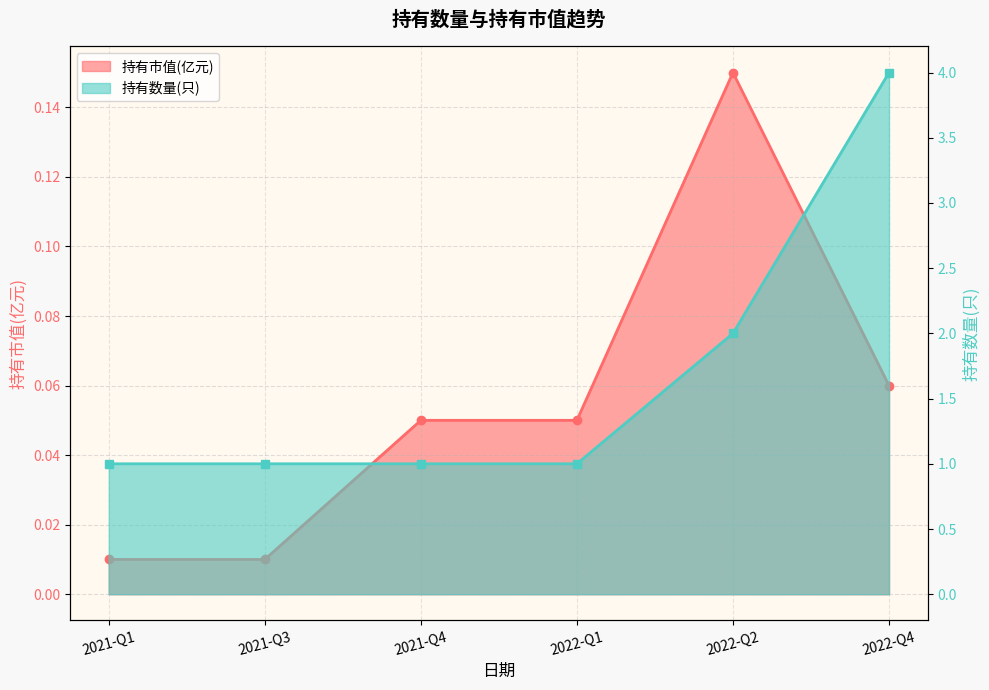

Reading left to right, list all the values displayed in this chart.

持有市值(亿元): 2021-Q1=0.0	2021-Q3=0.0	2021-Q4=0.1	2022-Q1=0.1	2022-Q2=0.1	2022-Q4=0.1
持有数量(只): 2021-Q1=1.0	2021-Q3=1.0	2021-Q4=1.0	2022-Q1=1.0	2022-Q2=2.0	2022-Q4=4.0